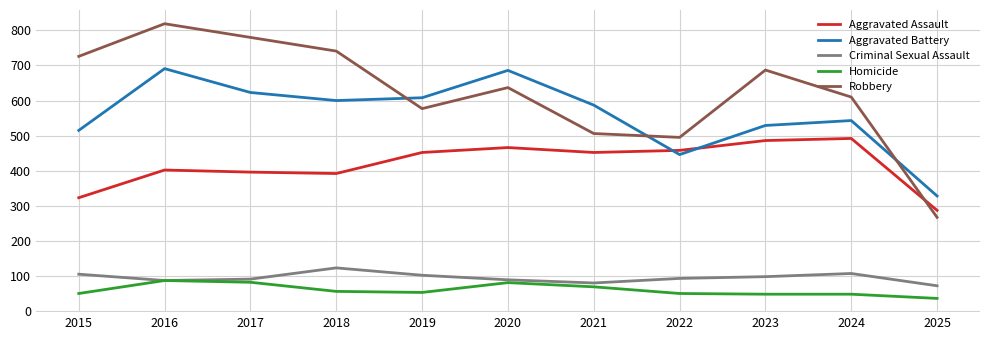

At 2018, list the series in order from smallest to largest.

Homicide, Criminal Sexual Assault, Aggravated Assault, Aggravated Battery, Robbery